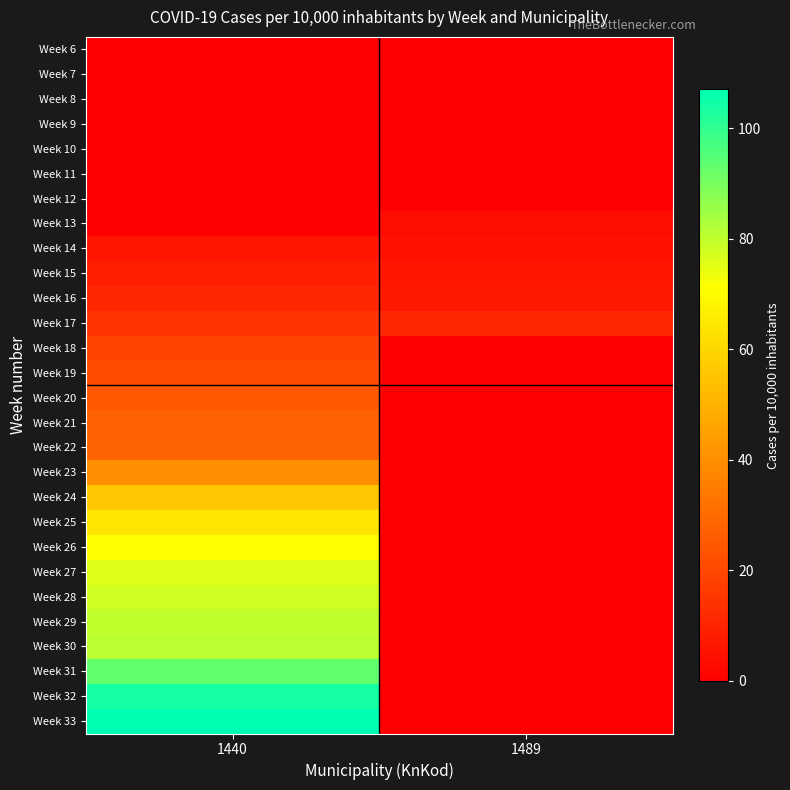

At how many categories does at least one series exceed 103?

1